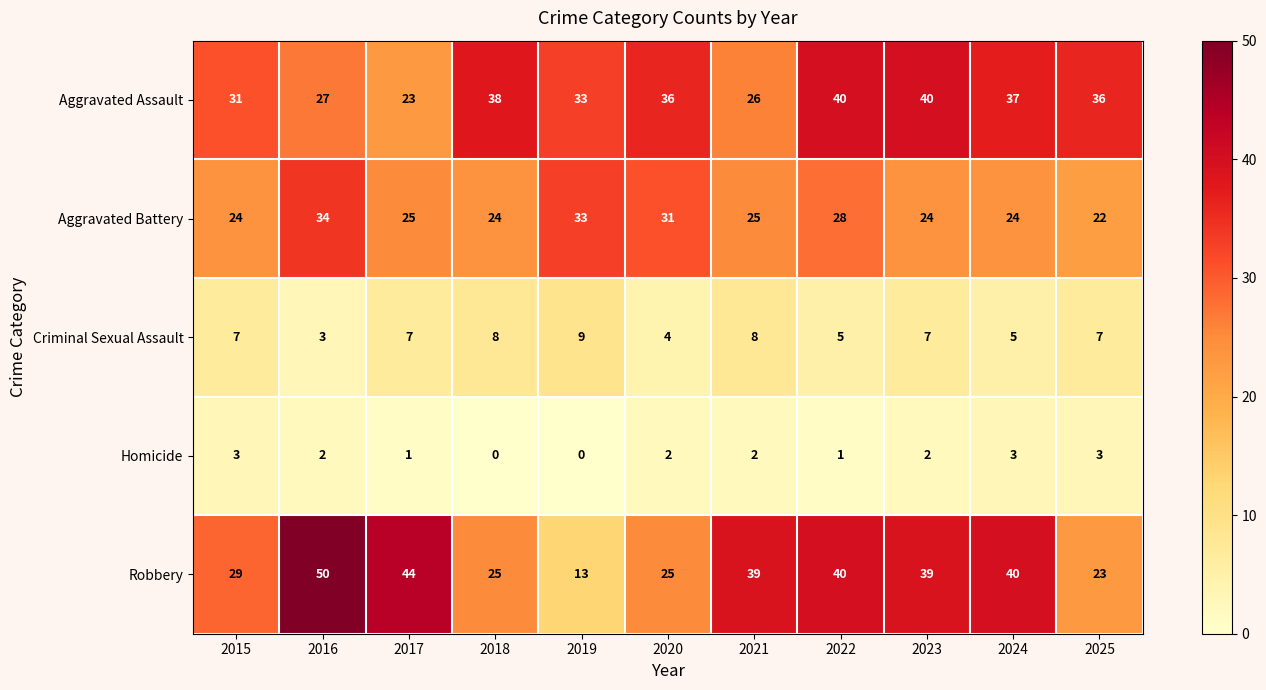

At which label does Robbery first exceed 39?

2016